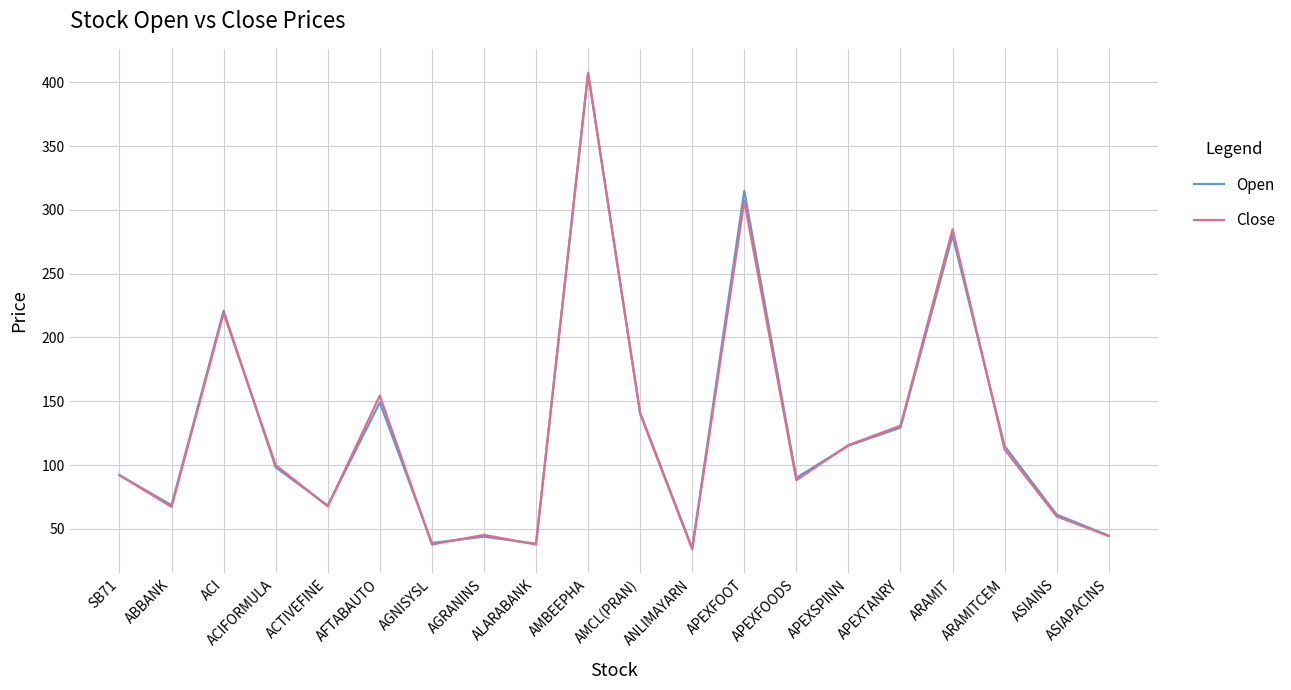

What is the sum of all Close values?

2545.0